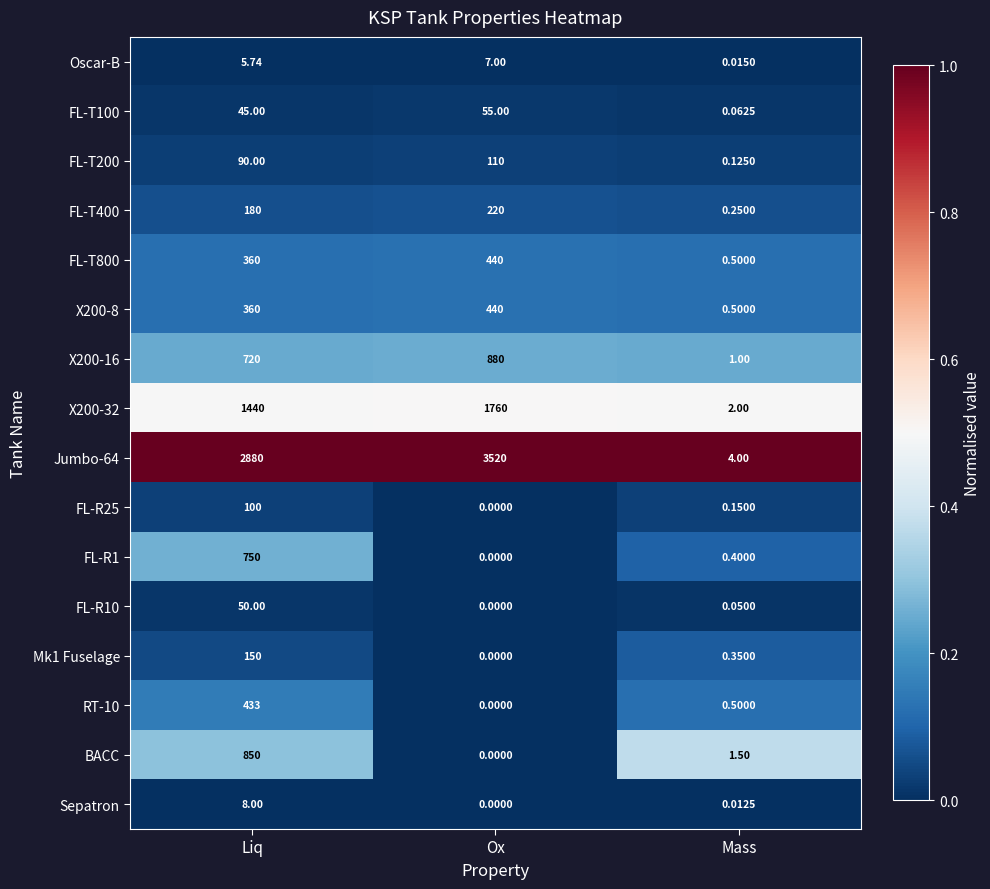

At which category does the chart reach its minimum across all series?

Ox